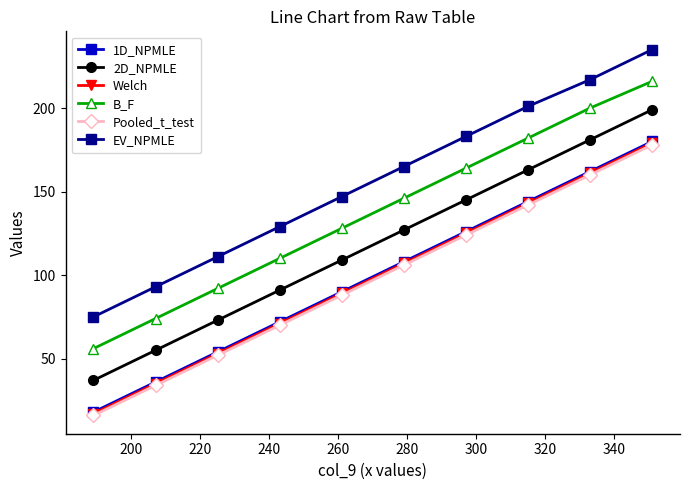

What is the minimum value shown in the chart?

16